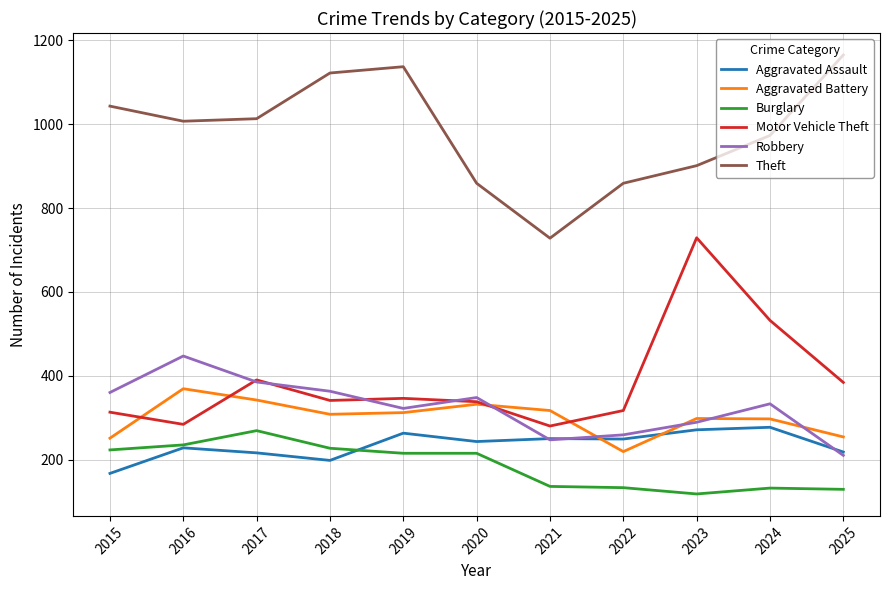

In Theft, how many points are lower than both neighbors (excluding endpoints)?

2